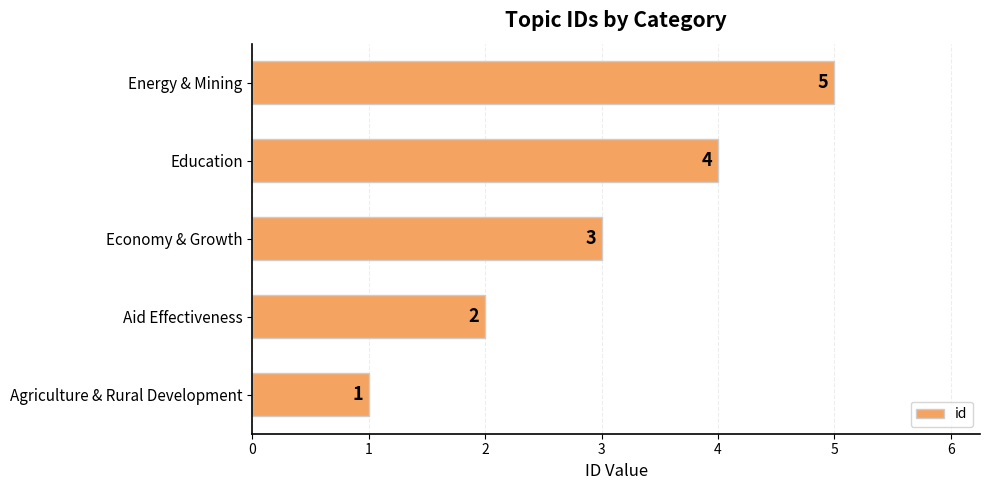

What is the change in value from Education to Energy & Mining?

+1